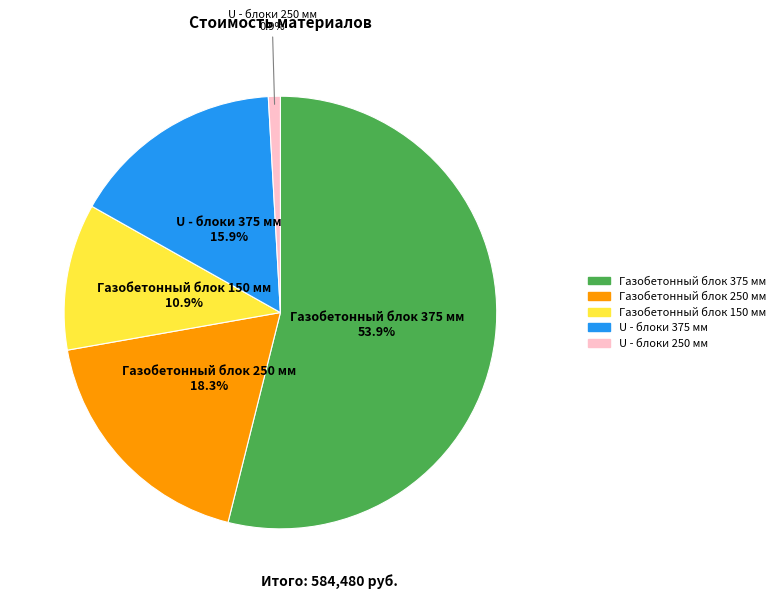

What percentage is the Газобетонный блок 250 мм slice, to the nearest percent?

18%